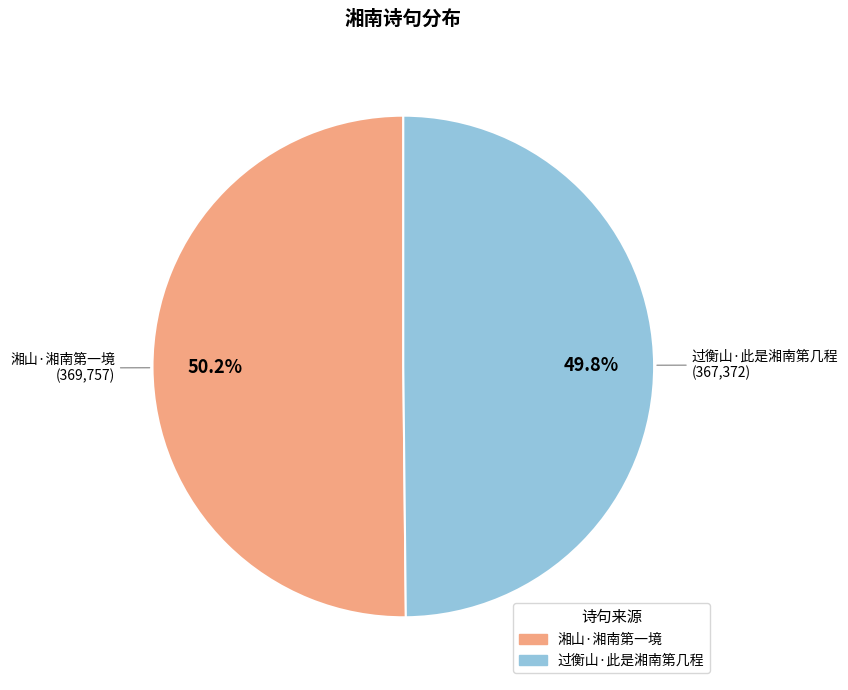

Count the number of slices in the pie.

2